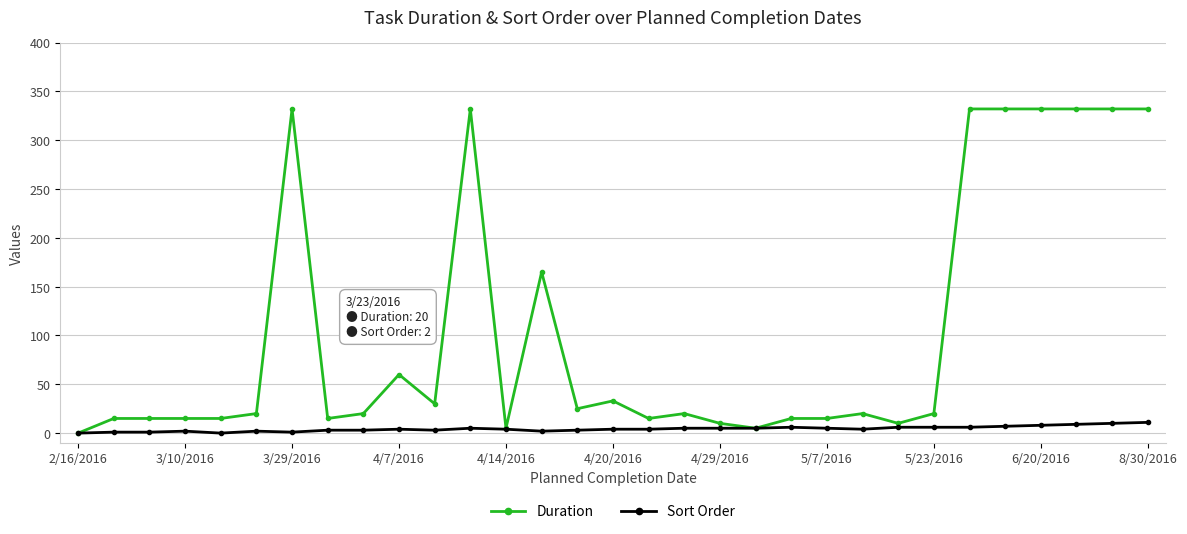

What is the difference between the maximum and minimum values in the Duration series?

332